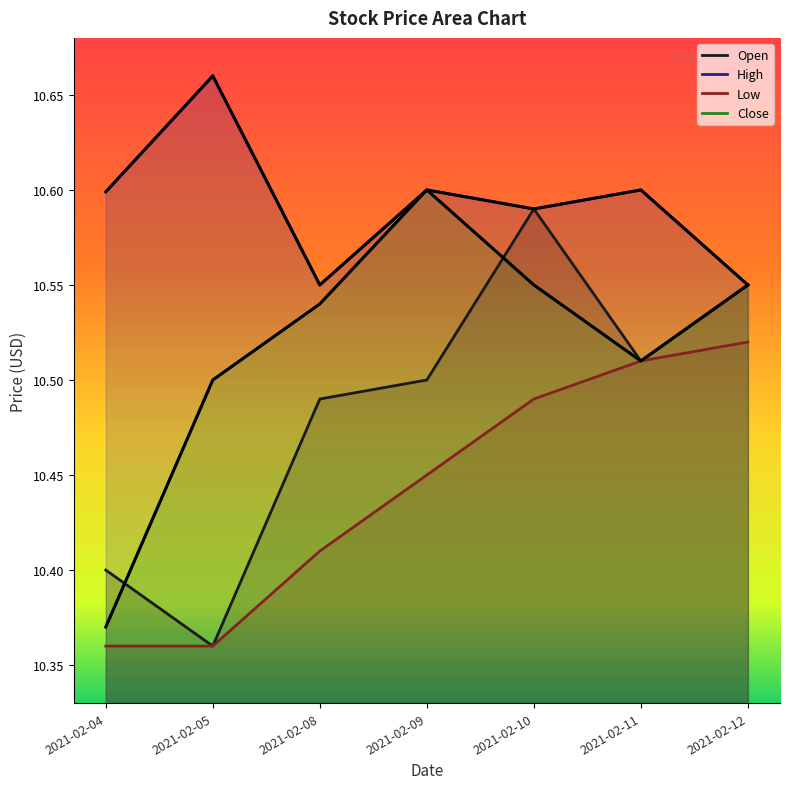

At 2021-02-05, list the series in order from smallest to largest.

Open, Low, Close, High